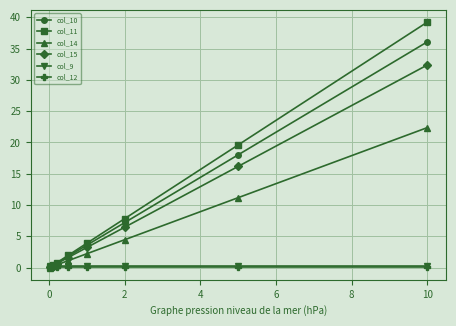

What is the value of the col_10 point at the 4th from the left?

1.8